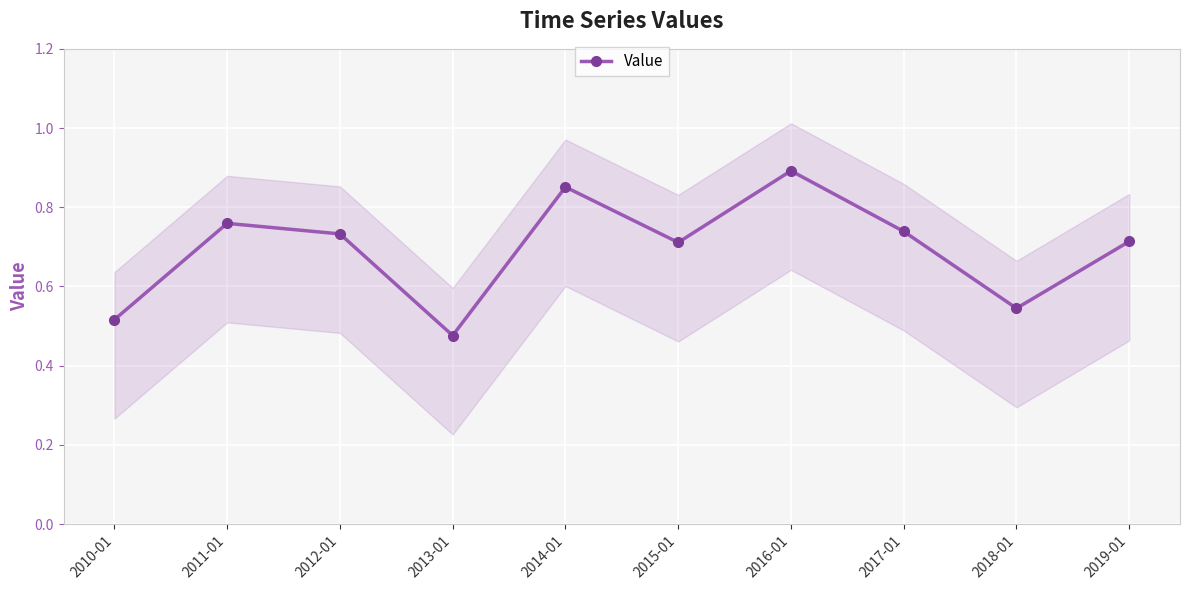

Is this an area chart (filled region under the line)?

No